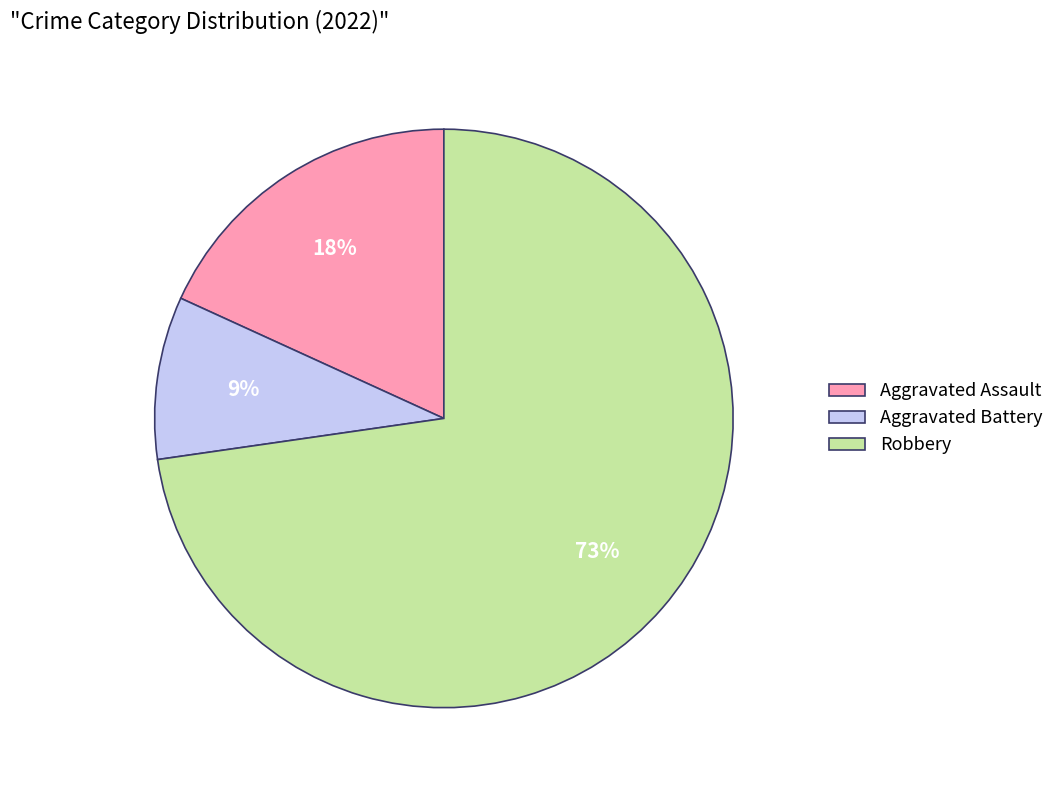

Which slice is the smallest?

Aggravated Battery